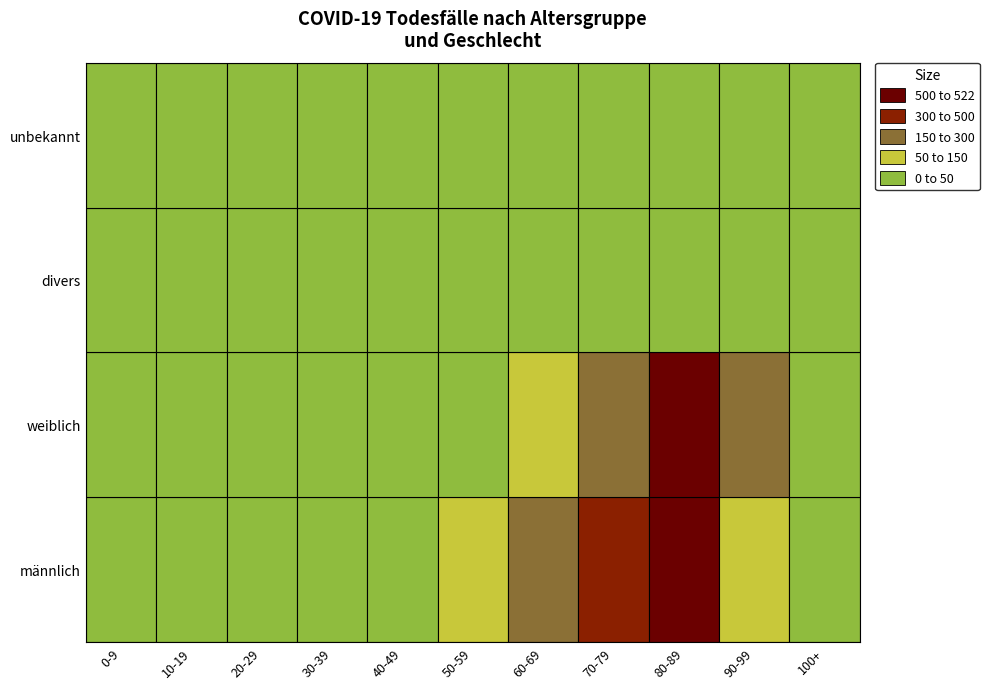

Rank the series at 60-69 from lowest to highest value.

divers, unbekannt, weiblich, männlich